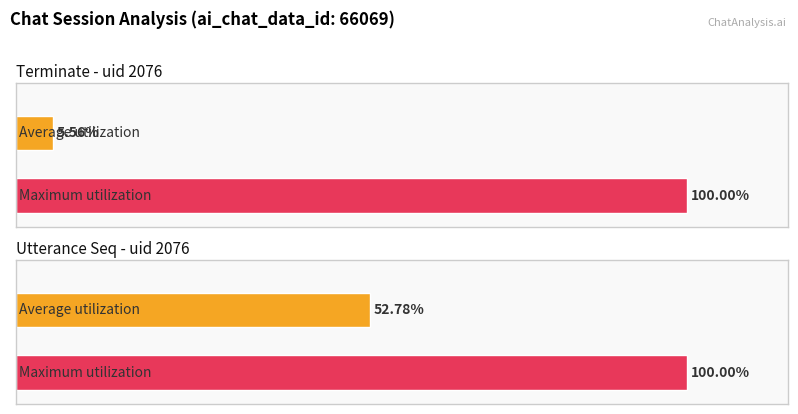

How many distinct data groups are displayed?

2